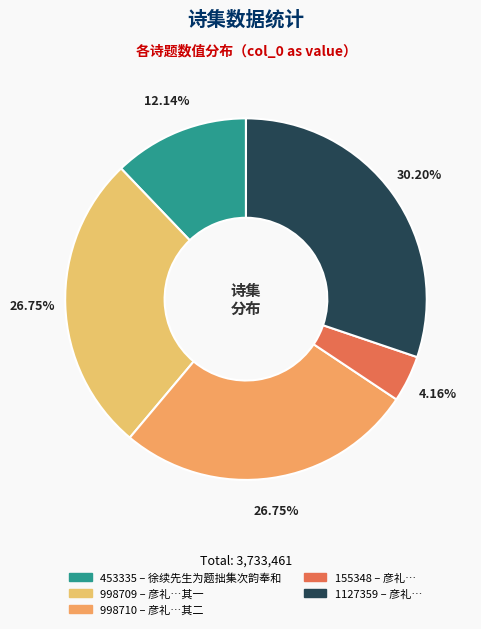

Count the number of slices in the pie.

5